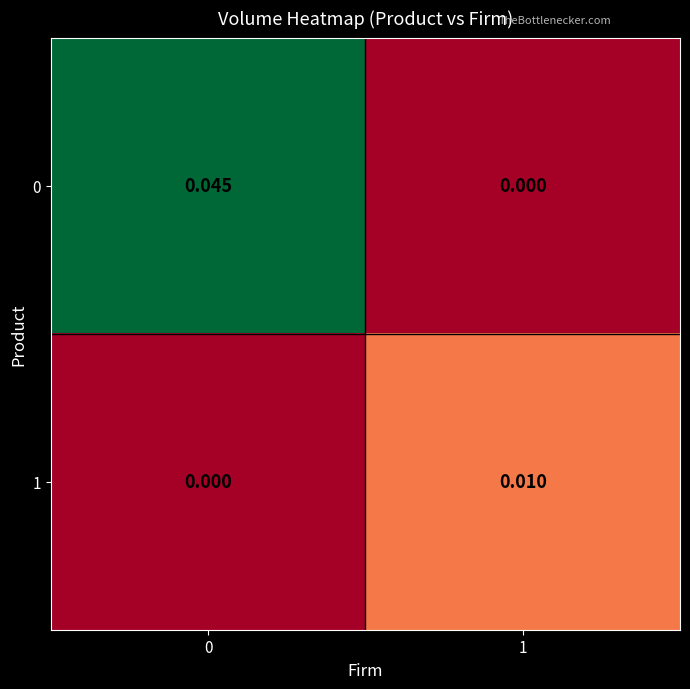

Is the value of 1 at 1 greater than the value of 0 at 1?

Yes